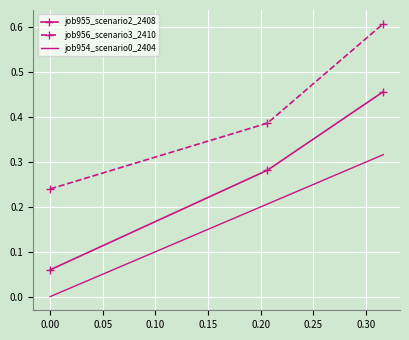

List the series in order of their overall mean, lowest first.

job954_scenario0_2404, job955_scenario2_2408, job956_scenario3_2410